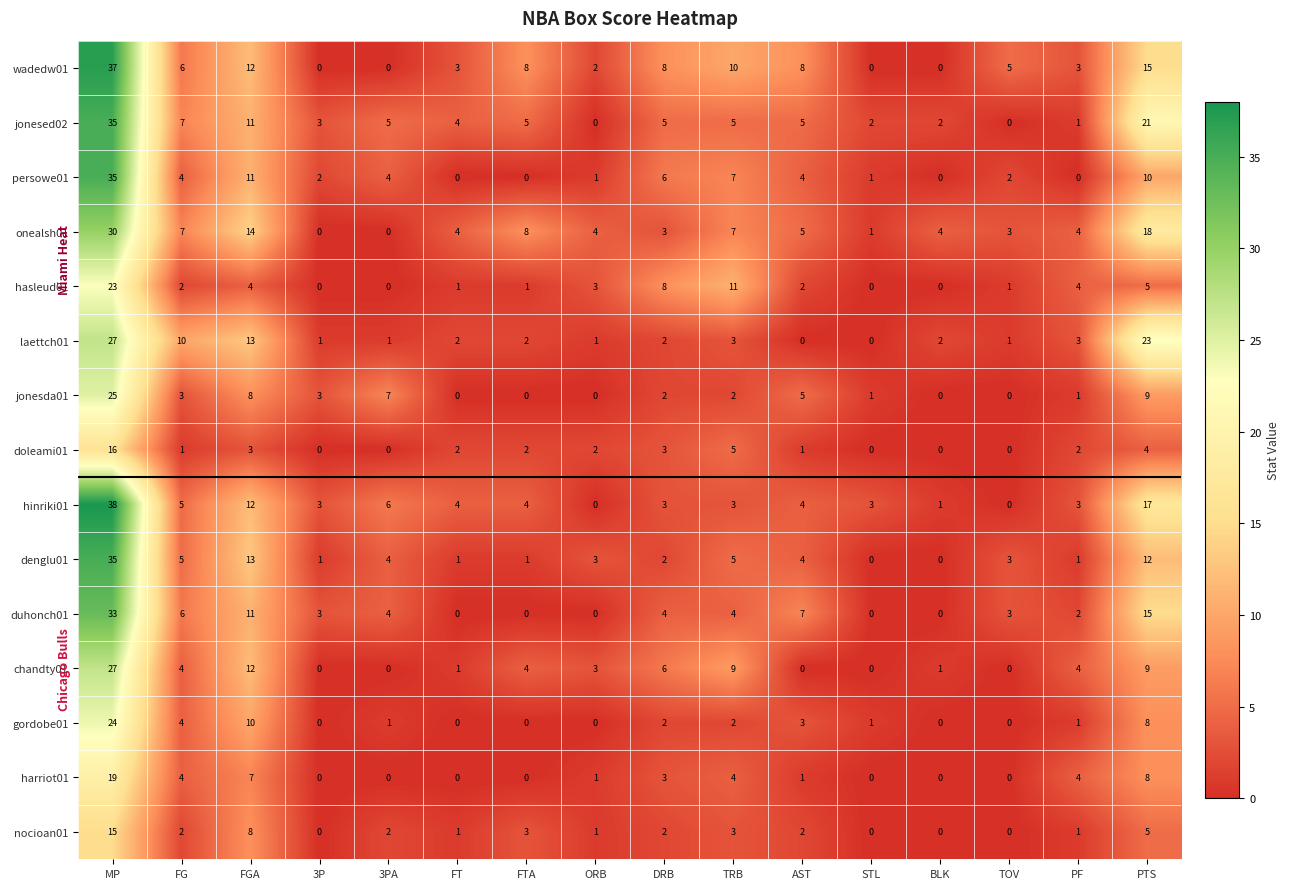

How many distinct data groups are displayed?

15